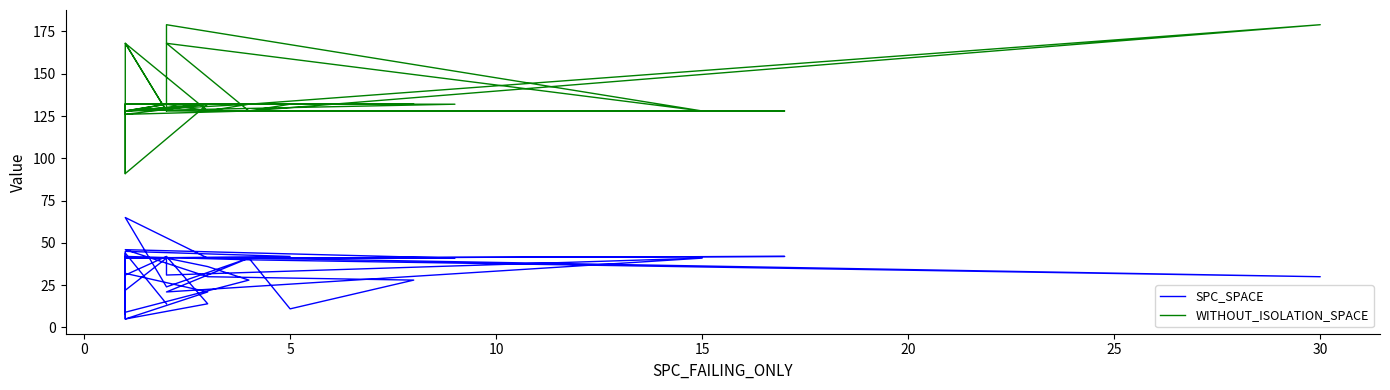

True or false: WITHOUT_ISOLATION_SPACE has a value of 79 at 11.

False